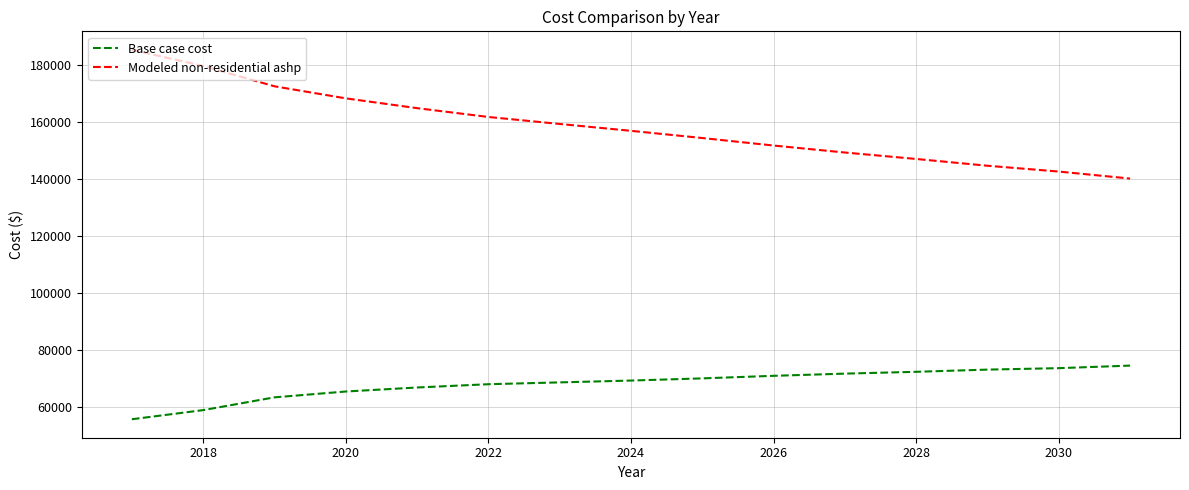

True or false: Modeled non-residential ashp and Base case cost intersect in this chart.

False